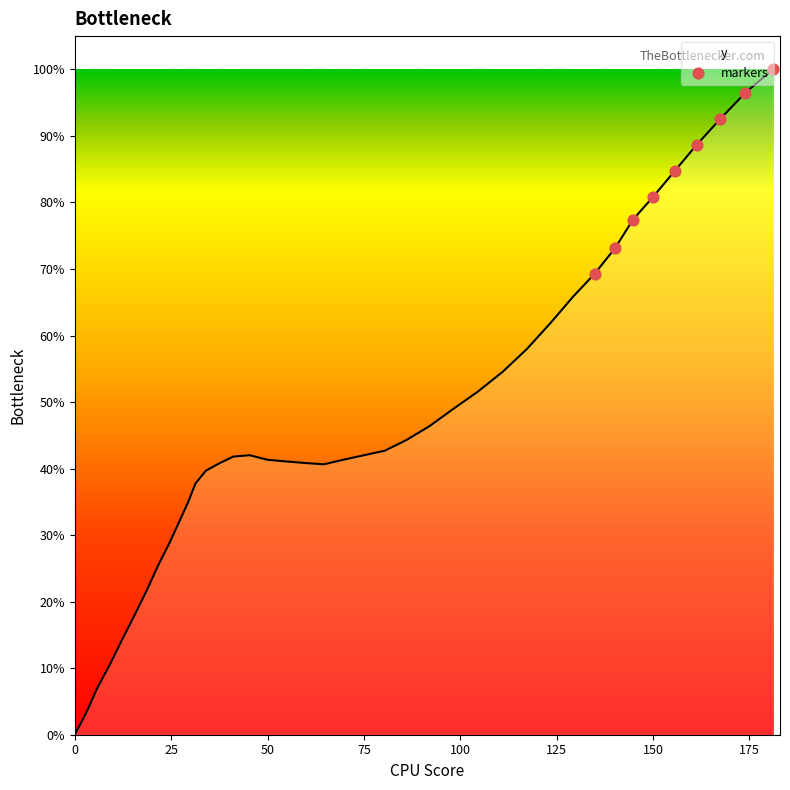

What is the greatest value displayed?

100.0